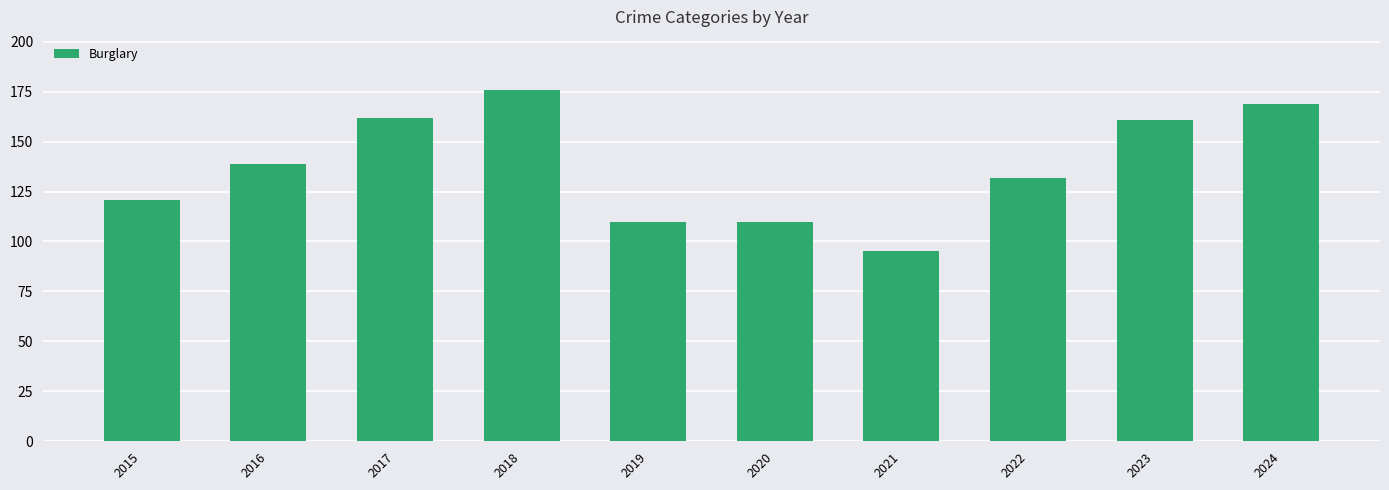

Are the bars horizontal?

No